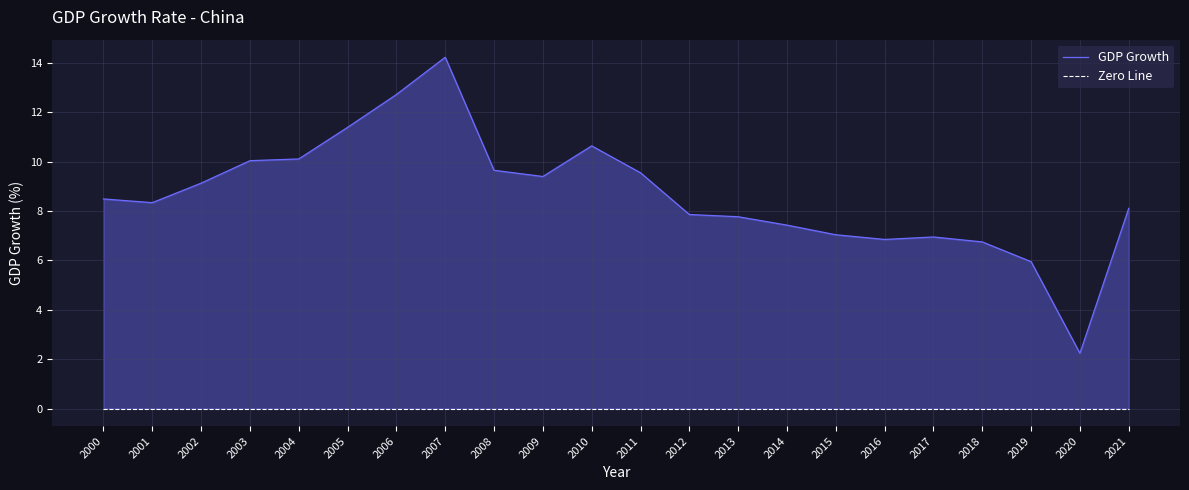

Does the chart have visible grid lines?

Yes